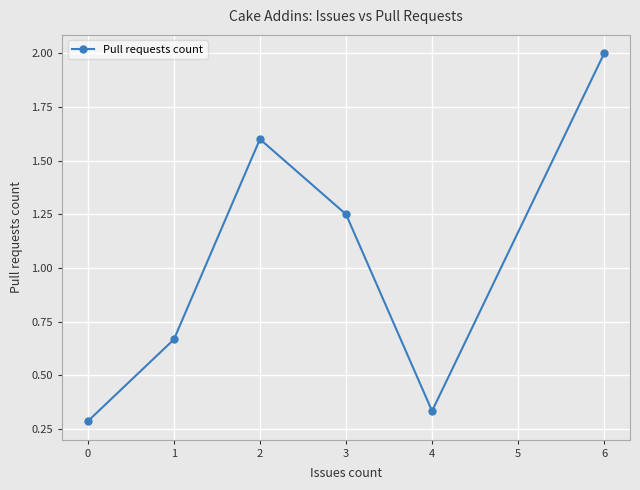

How many categories are shown in the chart?

6